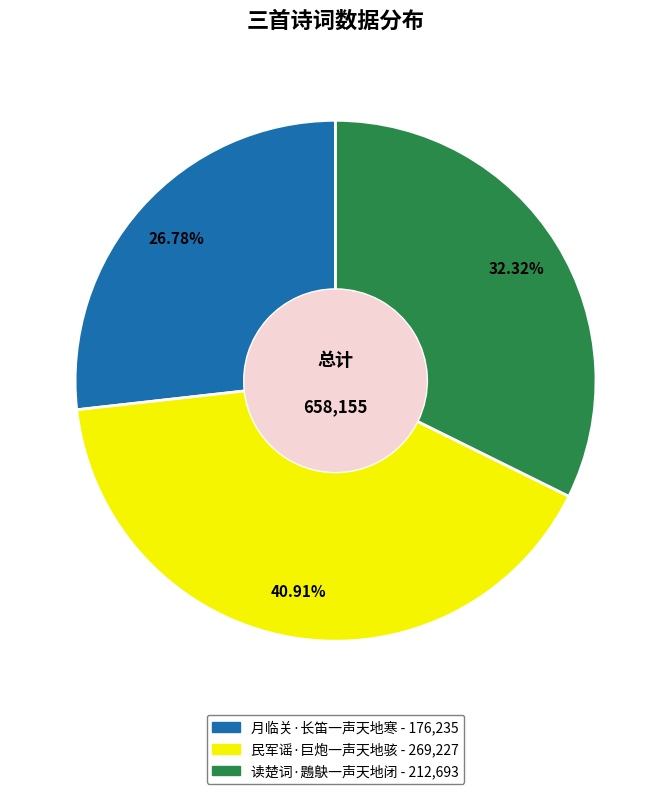

What percentage is NOT represented by 民军谣·巨炮一声天地骇?

59.1%